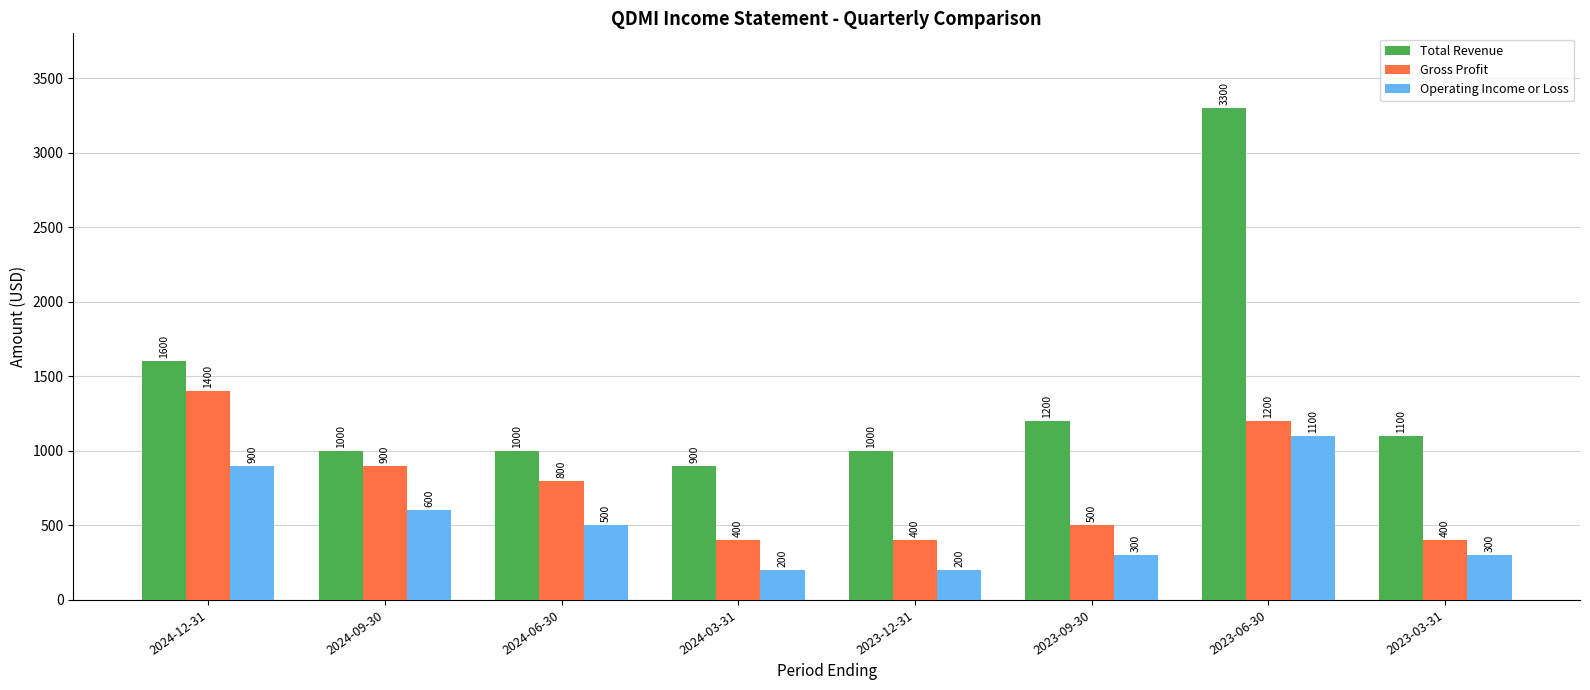

What is the difference between the highest and lowest values at 2023-06-30?

2200